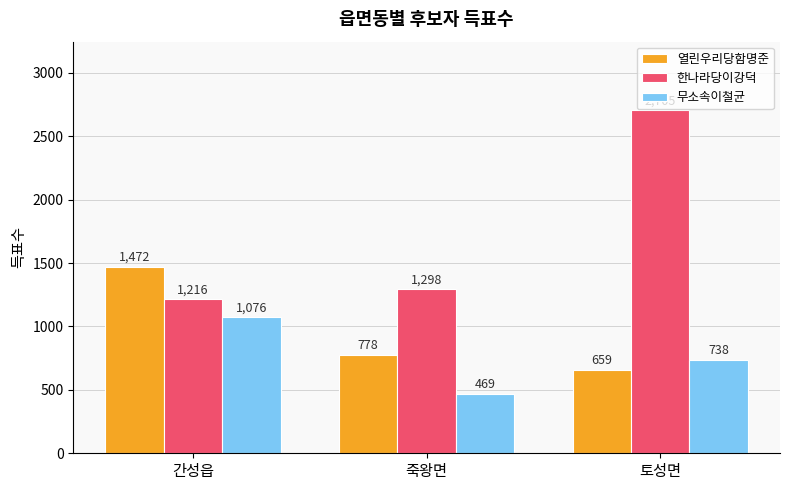

How many groups of bars are there?

3